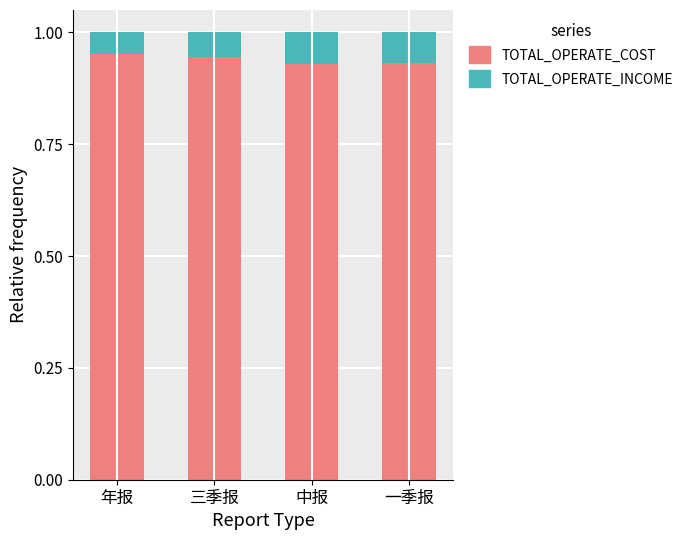

What is the sum of the TOTAL_OPERATE_COST values at 一季报 and 年报?

1.9